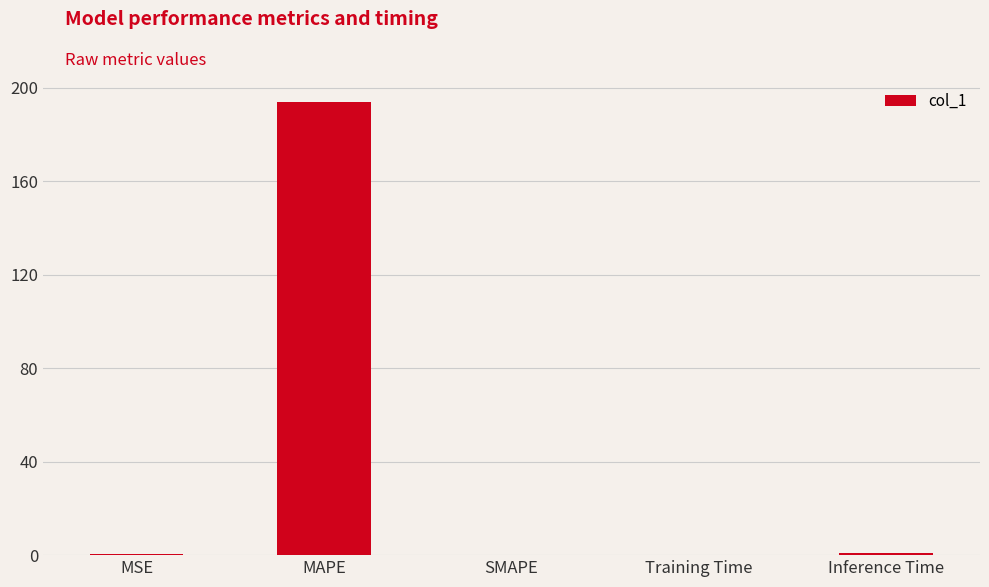

What is the change in value from MAPE to SMAPE?

-194.1